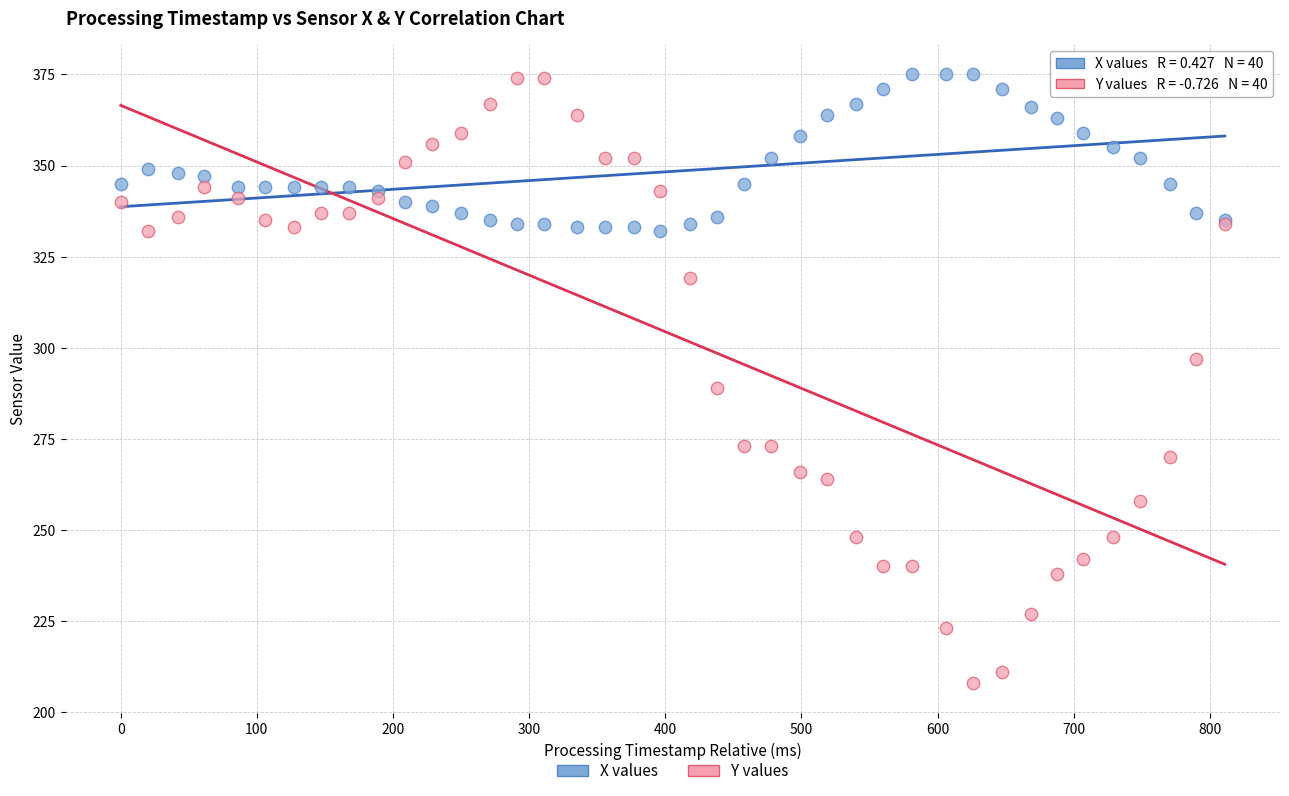

What is the X range (max minus min) for the scatter plot?

811